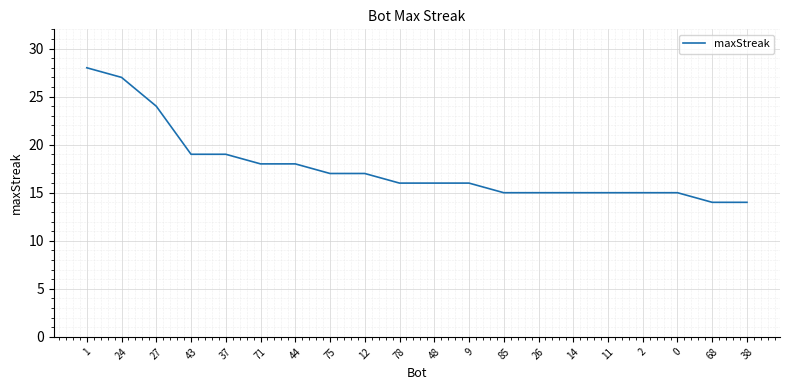

What is the change in value from 43 to 0?

-4